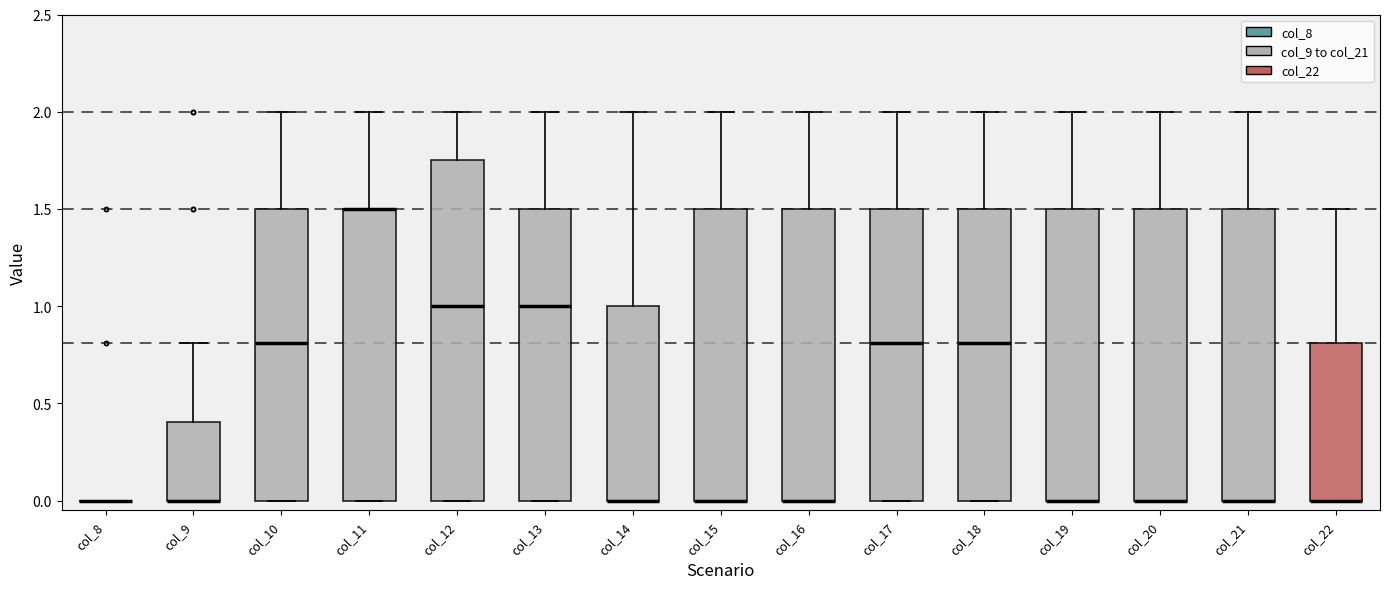

Reading left to right, transcribe this box plot: for each box, give where its median line is, the range the box spans, and where its two whiskers end, as read against the y-axis. The values are not printed on the chart, so give them approximately, as read against the axis.

col_8: box collapsed to a line at 0.00, whiskers 0.00 to 0.00
col_9: median 0.00 (drawn on the box's lower edge), box 0.00 to 0.40, whiskers 0.00 to 0.80
col_10: median 0.80, box 0.00 to 1.50, whiskers 0.00 to 2.00
col_11: median 1.50 (drawn on the box's upper edge), box 0.00 to 1.50, whiskers 0.00 to 2.00
col_12: median 1.00, box 0.00 to 1.75, whiskers 0.00 to 2.00
col_13: median 1.00, box 0.00 to 1.50, whiskers 0.00 to 2.00
col_14: median 0.00 (drawn on the box's lower edge), box 0.00 to 1.00, whiskers 0.00 to 2.00
col_15: median 0.00 (drawn on the box's lower edge), box 0.00 to 1.50, whiskers 0.00 to 2.00
col_16: median 0.00 (drawn on the box's lower edge), box 0.00 to 1.50, whiskers 0.00 to 2.00
col_17: median 0.80, box 0.00 to 1.50, whiskers 0.00 to 2.00
col_18: median 0.80, box 0.00 to 1.50, whiskers 0.00 to 2.00
col_19: median 0.00 (drawn on the box's lower edge), box 0.00 to 1.50, whiskers 0.00 to 2.00
col_20: median 0.00 (drawn on the box's lower edge), box 0.00 to 1.50, whiskers 0.00 to 2.00
col_21: median 0.00 (drawn on the box's lower edge), box 0.00 to 1.50, whiskers 0.00 to 2.00
col_22: median 0.00 (drawn on the box's lower edge), box 0.00 to 0.80, whiskers 0.00 to 1.50